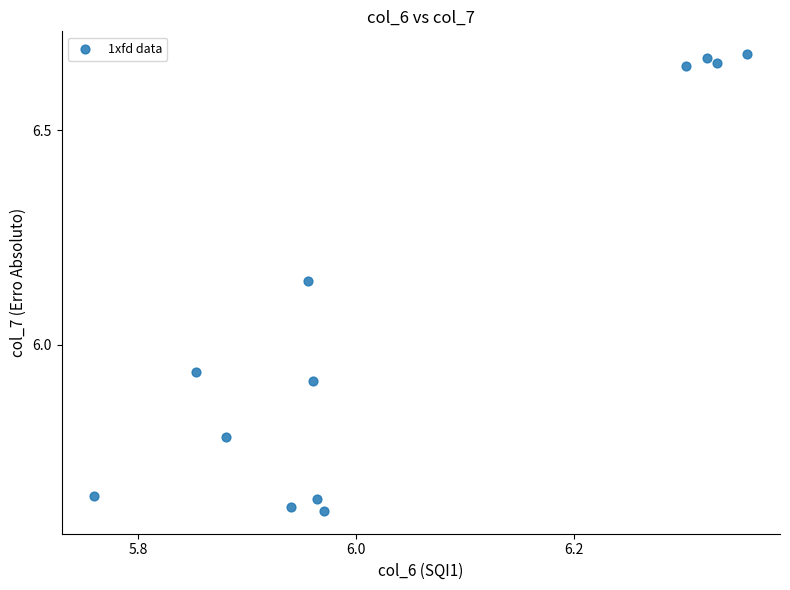

What is the range of Y values (max minus min)?

1.1